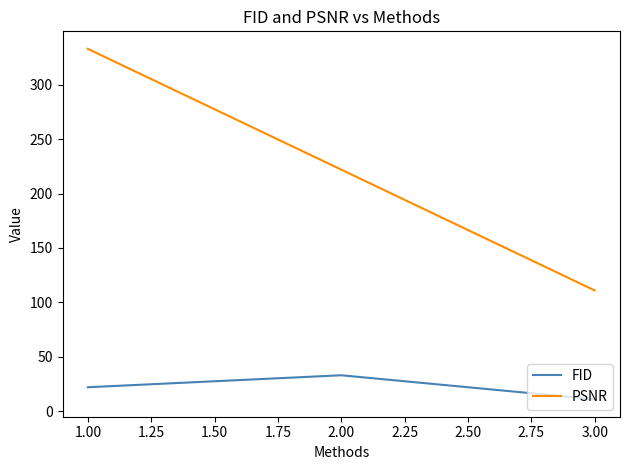

Reading left to right, what are all the values shown in this chart?

FID: 22	33	11
PSNR: 333	222	111